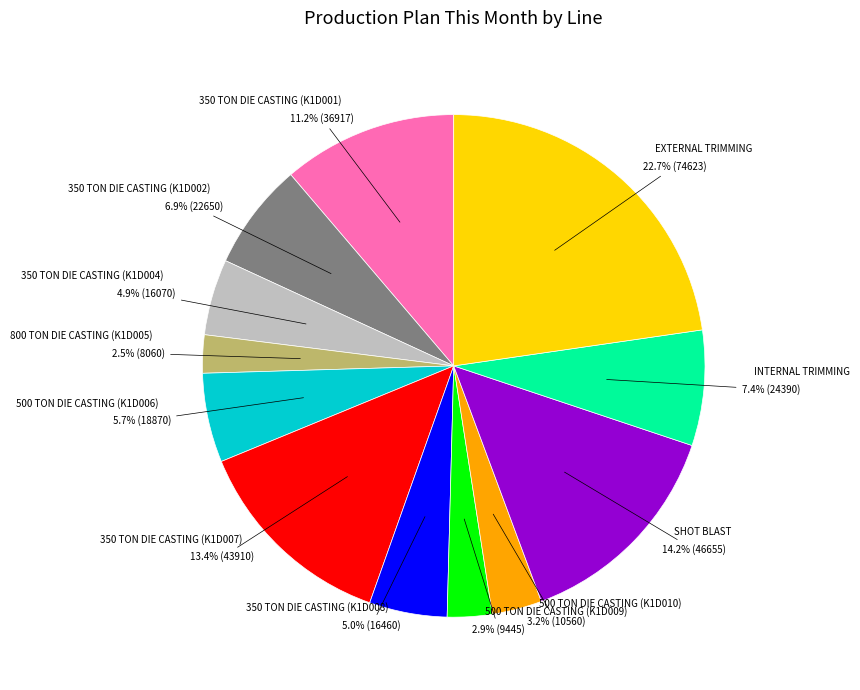

To the nearest percent, what is the average slice percentage?

8%